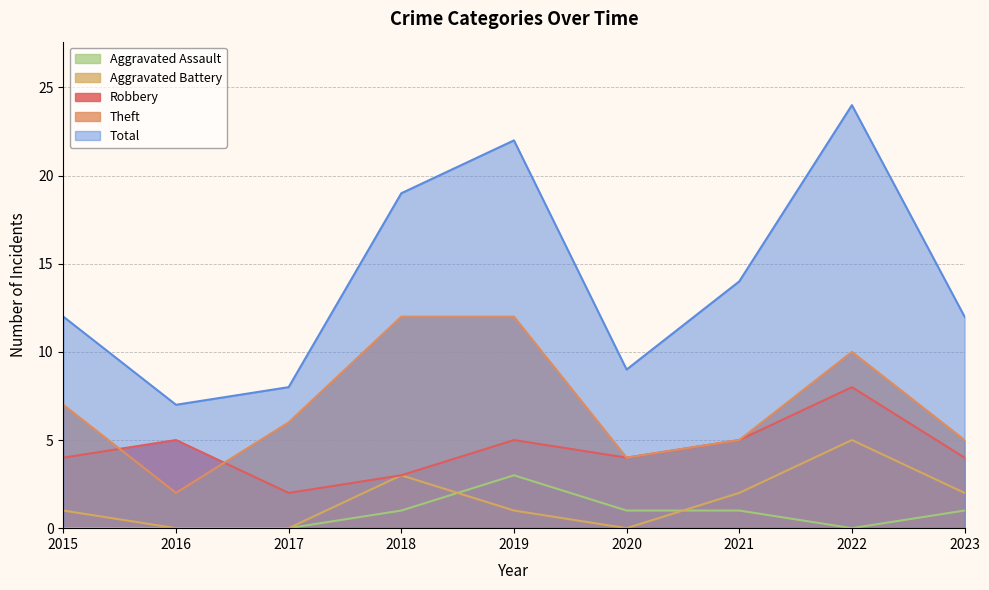

Which series has the widest spread of values?

Total